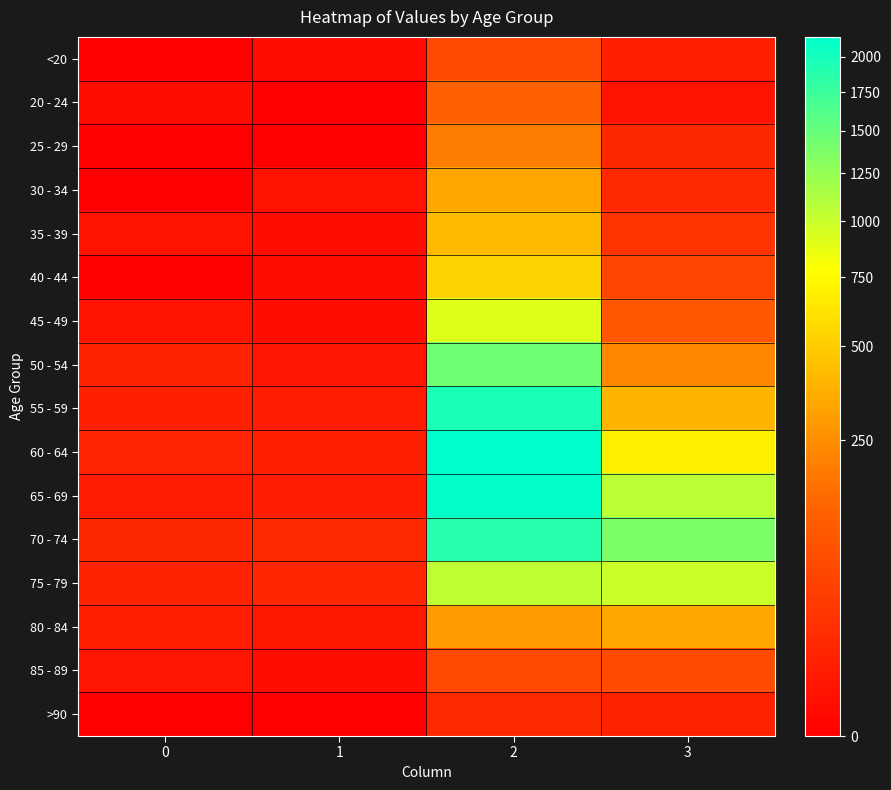

What is the total value across all series at 2?

13581